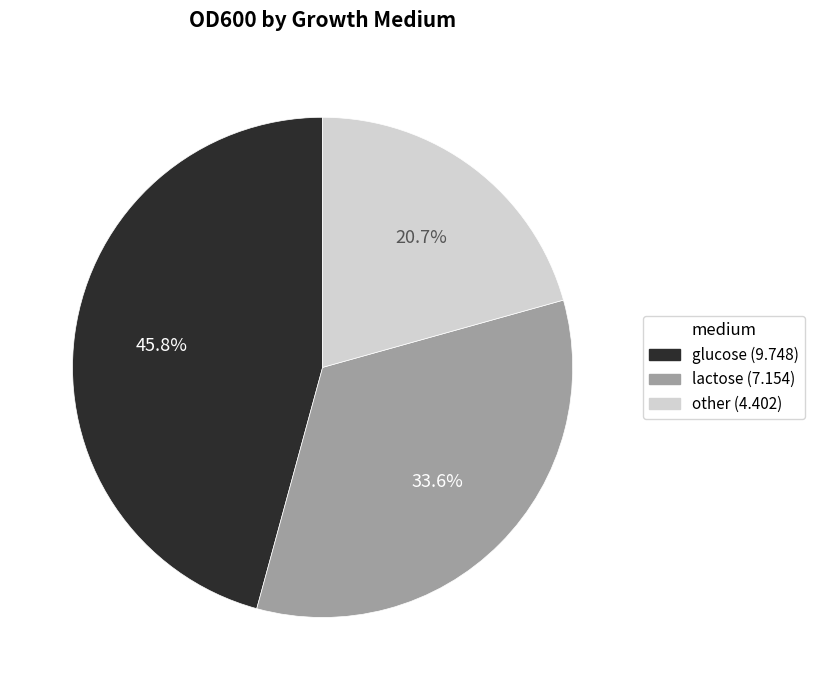

True or false: glucose accounts for 39% of the total.

False